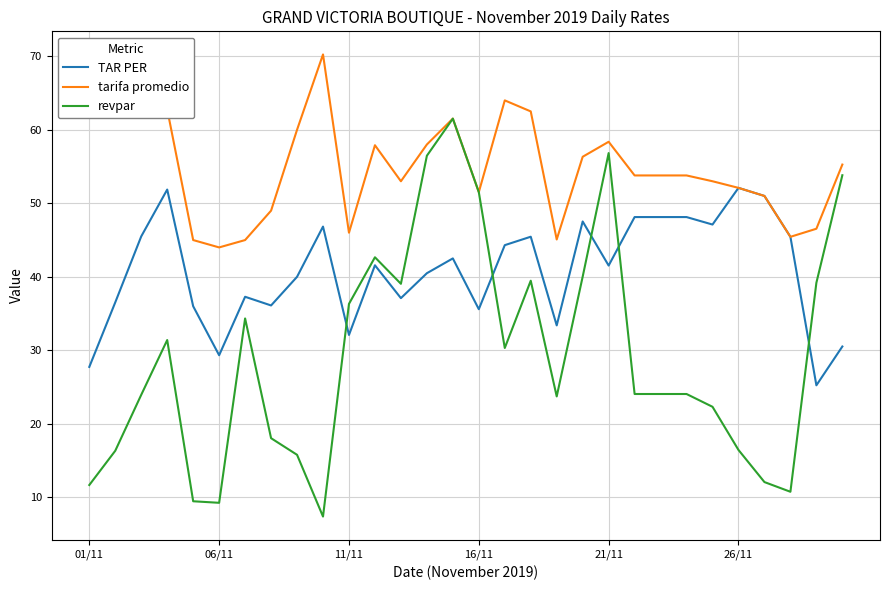

Which series has the largest total across all categories?

tarifa promedio